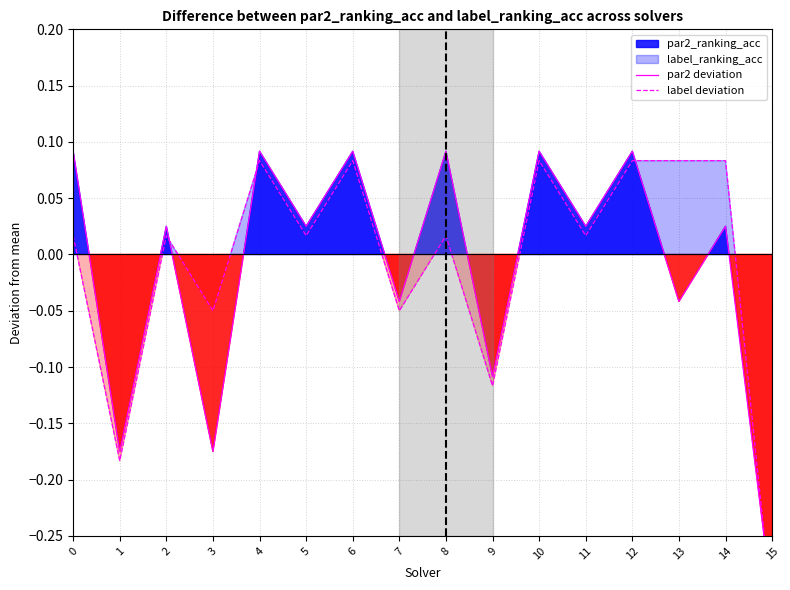

Is it true that par2 deviation equals 0.1 at 8?

False